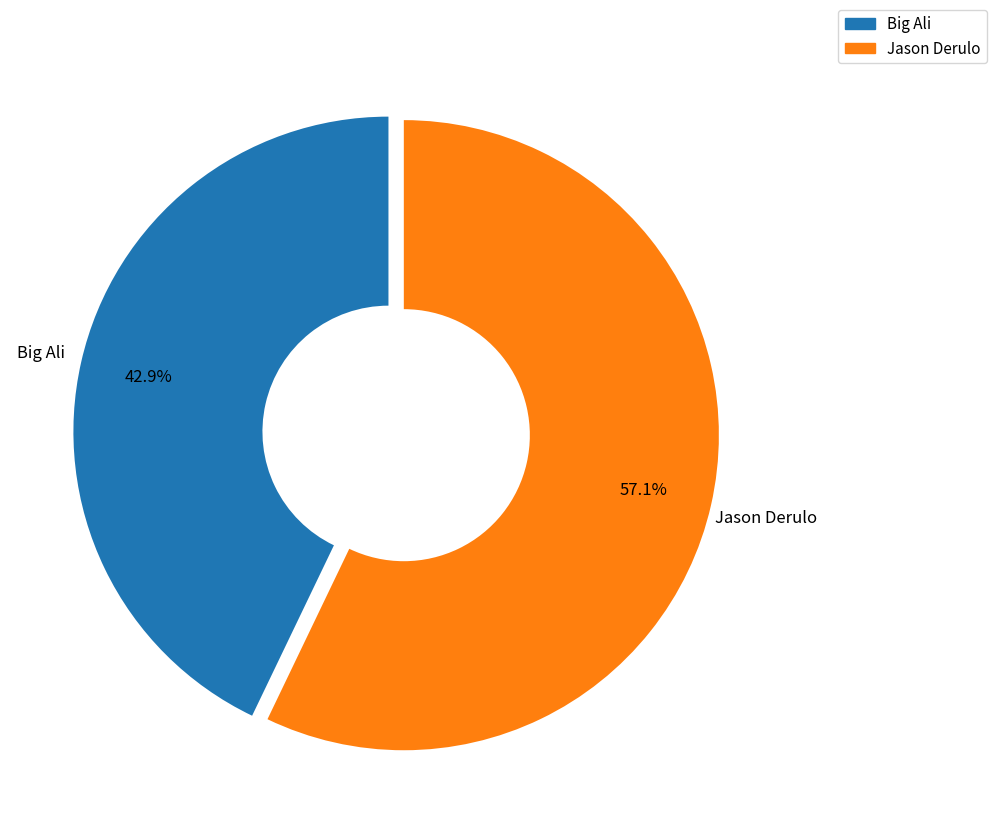

What is the ratio of the value at Big Ali to the value at Jason Derulo?

0.8